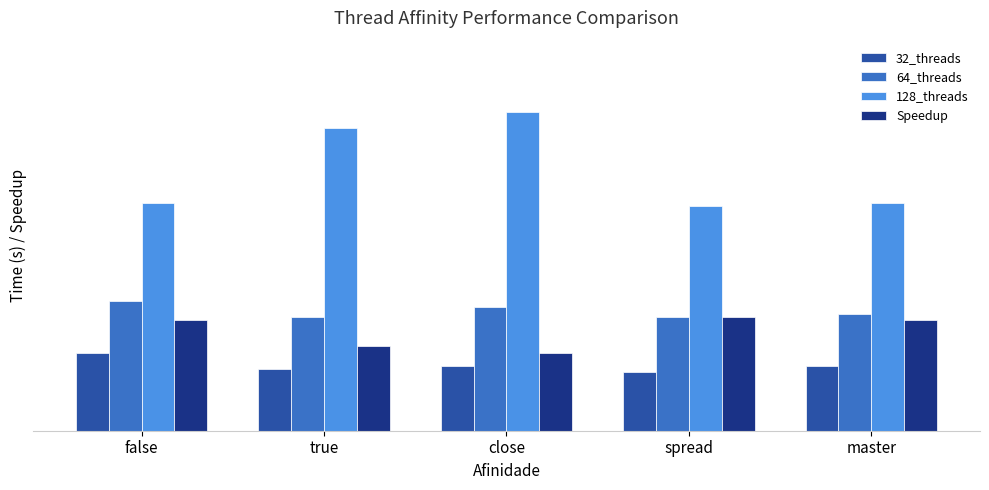

Between spread and master, which series saw the biggest shift?

32_threads